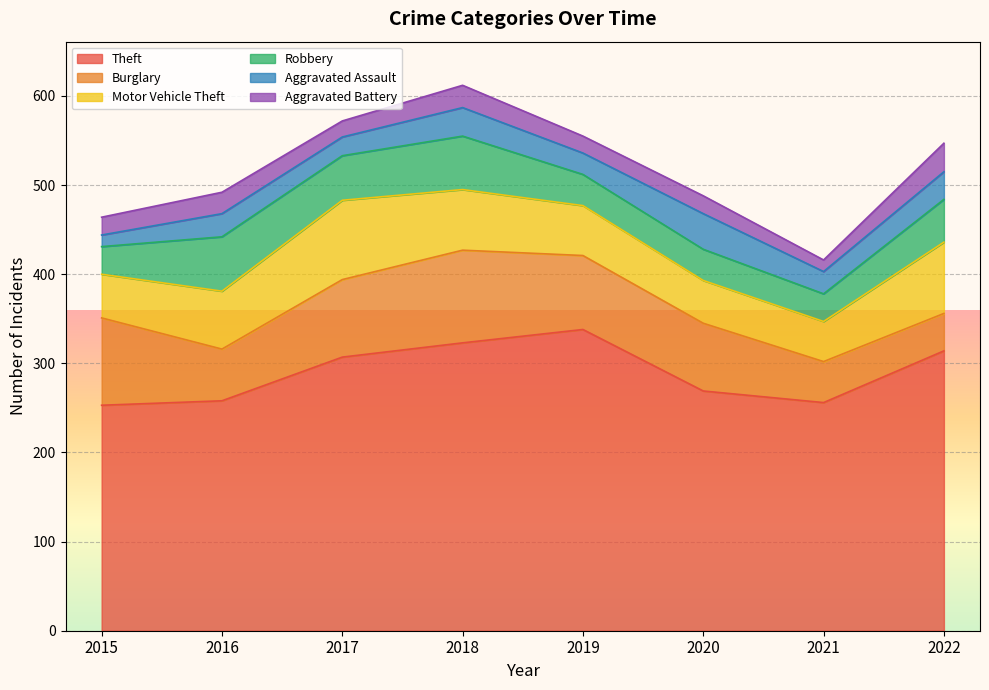

True or false: Theft has a value of 459 at 2019.

False